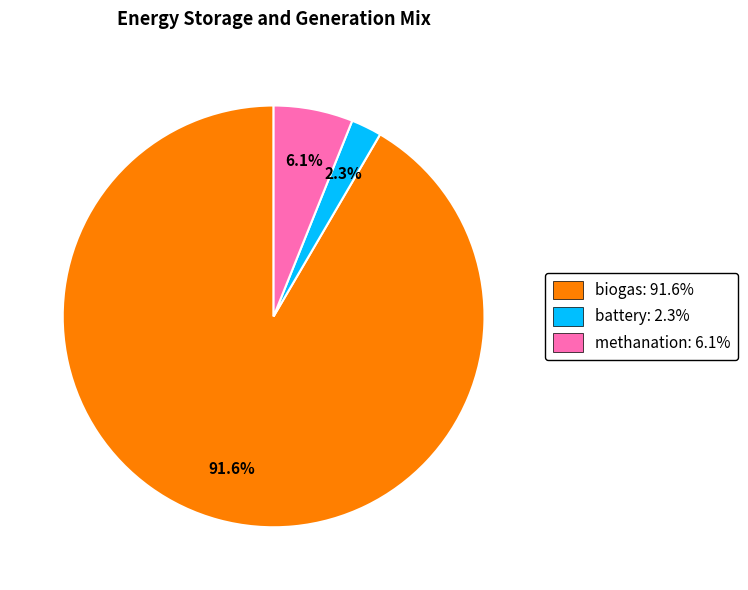

Which has a higher value, biogas: 91.6% or battery: 2.3%?

biogas: 91.6%